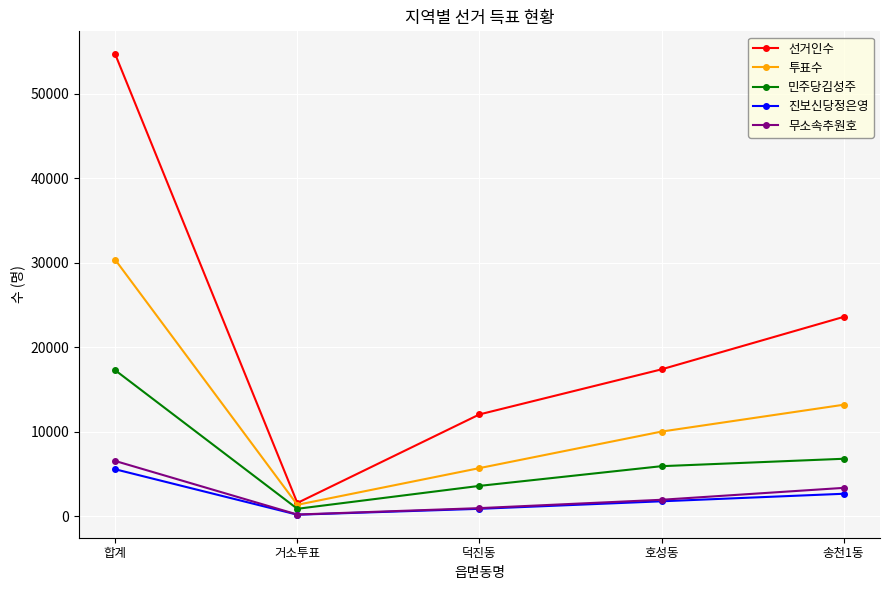

What is the label of the 5th point from the right?

합계